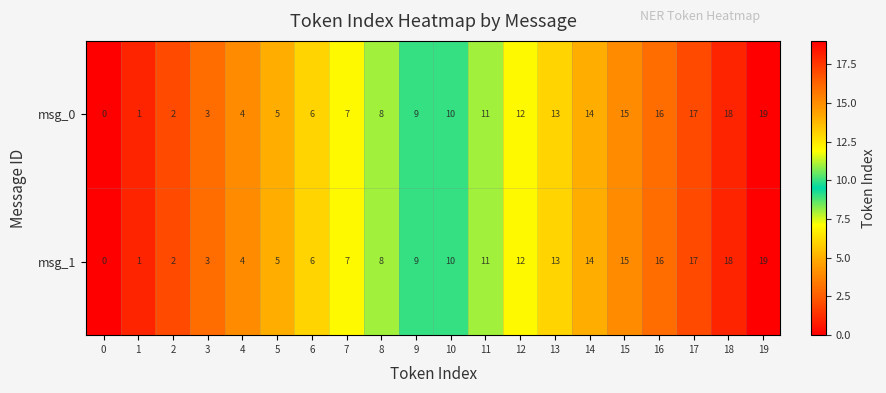

At which category is the sum across all series the highest?

19